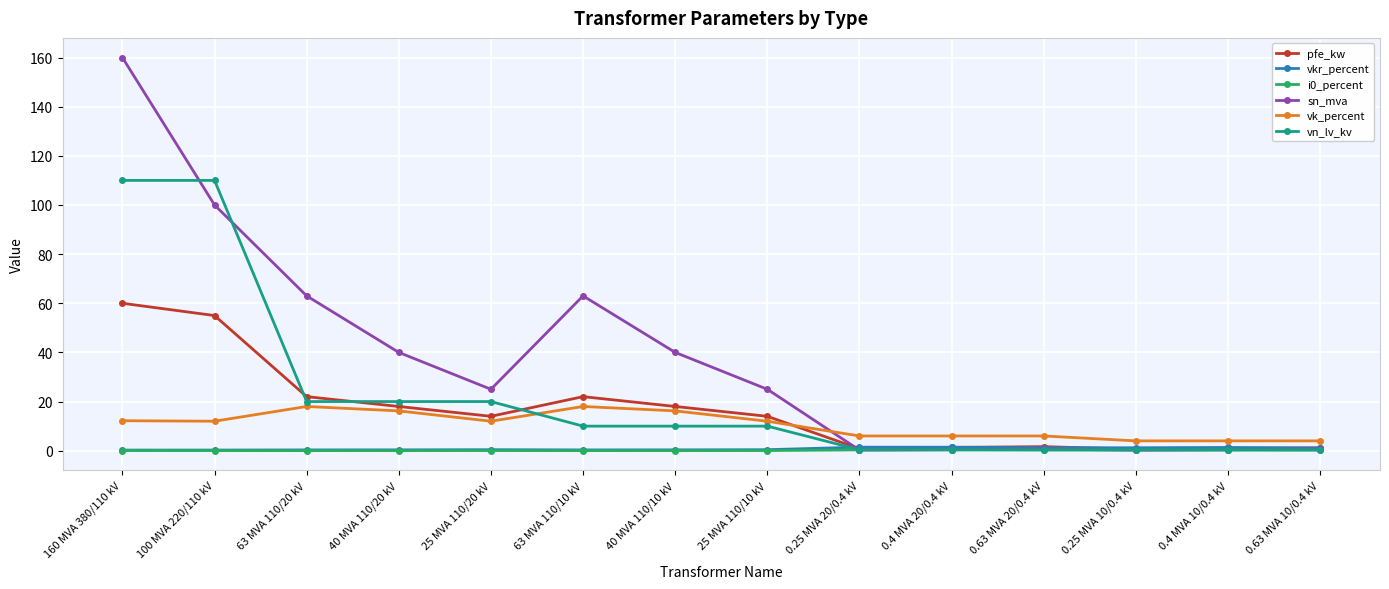

True or false: sn_mva has more than 0 points higher than both neighbors.

True